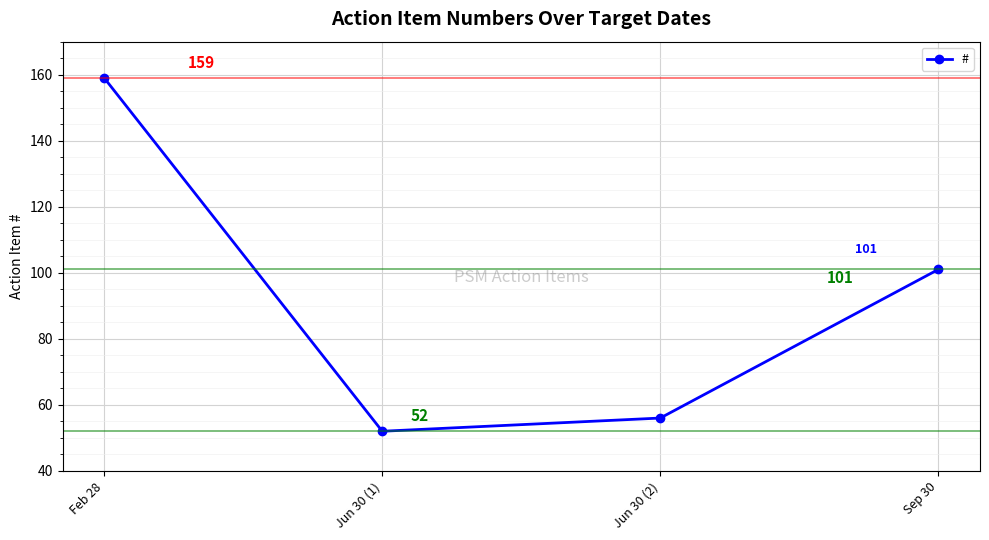

What is the label of the 1st point from the left?

Feb 28